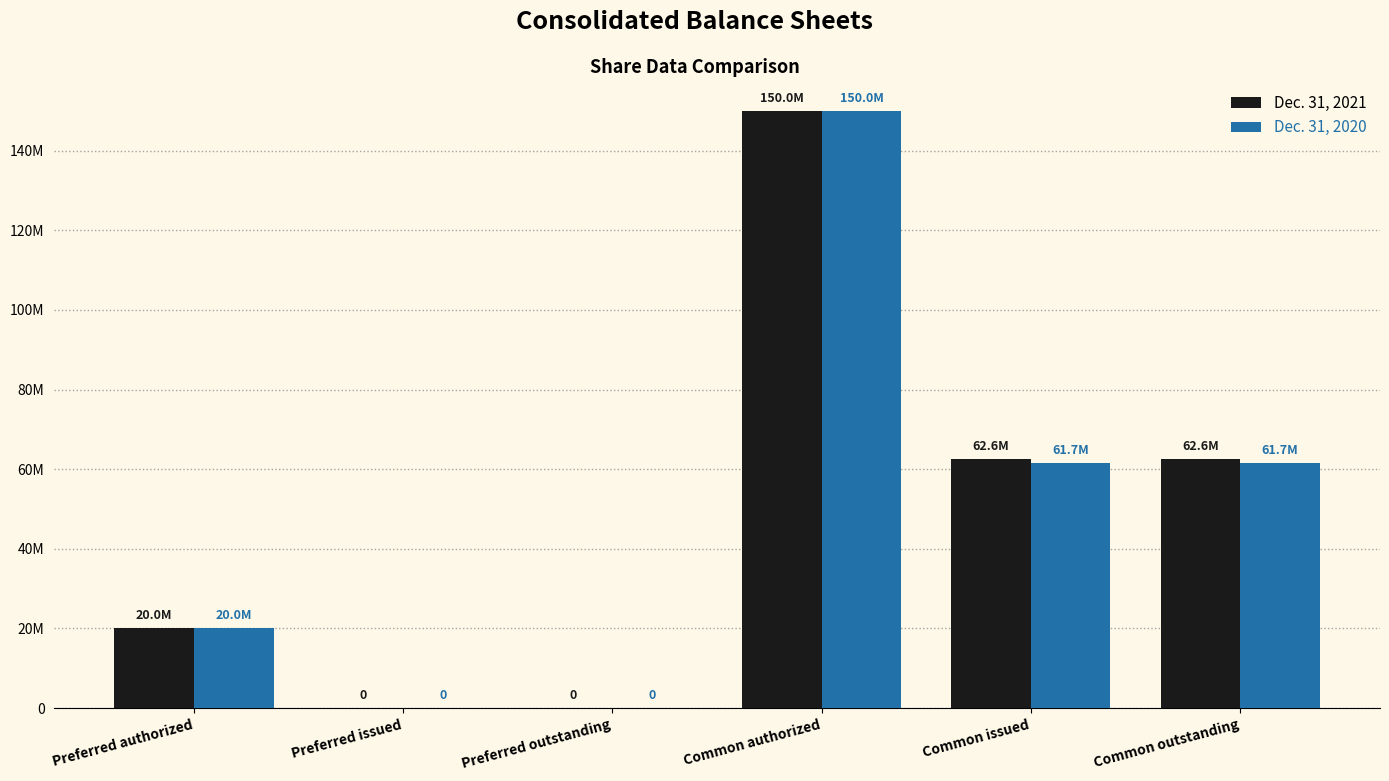

What are all the series names shown in the legend?

Dec. 31, 2021, Dec. 31, 2020